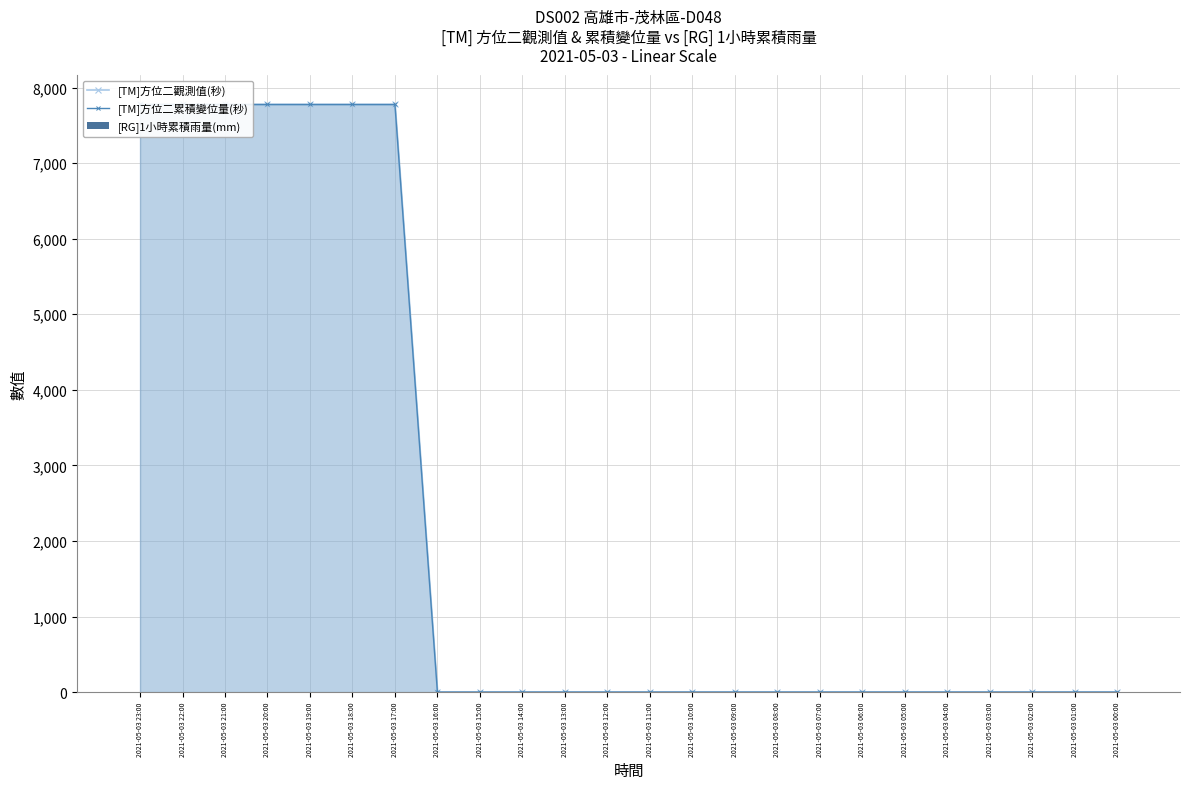

Reading left to right, extract all data points from this chart.

[TM]方位二觀測值(秒): 2021-05-03 23:00=7776	2021-05-03 22:00=7776	2021-05-03 21:00=7776	2021-05-03 20:00=7776	2021-05-03 19:00=7776	2021-05-03 18:00=7776	2021-05-03 17:00=7776	2021-05-03 16:00=0	2021-05-03 15:00=0	2021-05-03 14:00=0	2021-05-03 13:00=0	2021-05-03 12:00=0	2021-05-03 11:00=0	2021-05-03 10:00=0	2021-05-03 09:00=0	2021-05-03 08:00=0	2021-05-03 07:00=0	2021-05-03 06:00=0	2021-05-03 05:00=0	2021-05-03 04:00=0	2021-05-03 03:00=0	2021-05-03 02:00=0	2021-05-03 01:00=0	2021-05-03 00:00=0
[TM]方位二累積變位量(秒): 2021-05-03 23:00=7776	2021-05-03 22:00=7776	2021-05-03 21:00=7776	2021-05-03 20:00=7776	2021-05-03 19:00=7776	2021-05-03 18:00=7776	2021-05-03 17:00=7776	2021-05-03 16:00=0	2021-05-03 15:00=0	2021-05-03 14:00=0	2021-05-03 13:00=0	2021-05-03 12:00=0	2021-05-03 11:00=0	2021-05-03 10:00=0	2021-05-03 09:00=0	2021-05-03 08:00=0	2021-05-03 07:00=0	2021-05-03 06:00=0	2021-05-03 05:00=0	2021-05-03 04:00=0	2021-05-03 03:00=0	2021-05-03 02:00=0	2021-05-03 01:00=0	2021-05-03 00:00=0
[RG]1小時累積雨量(mm): 2021-05-03 23:00=0	2021-05-03 22:00=0	2021-05-03 21:00=0	2021-05-03 20:00=0	2021-05-03 19:00=0	2021-05-03 18:00=0	2021-05-03 17:00=0	2021-05-03 16:00=0	2021-05-03 15:00=0	2021-05-03 14:00=0	2021-05-03 13:00=0	2021-05-03 12:00=0	2021-05-03 11:00=0	2021-05-03 10:00=0	2021-05-03 09:00=0	2021-05-03 08:00=0	2021-05-03 07:00=0	2021-05-03 06:00=0	2021-05-03 05:00=0	2021-05-03 04:00=0	2021-05-03 03:00=0	2021-05-03 02:00=0	2021-05-03 01:00=0	2021-05-03 00:00=0